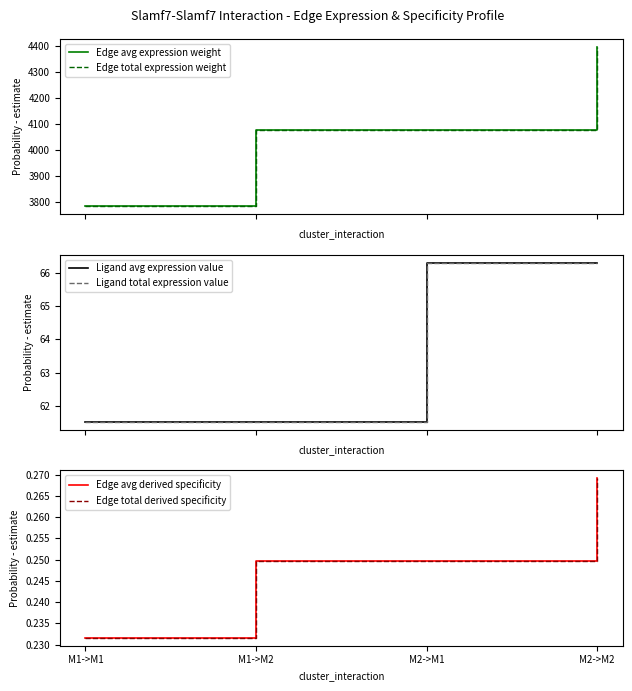

True or false: Ligand avg expression value has more than 0 interior local peaks.

False